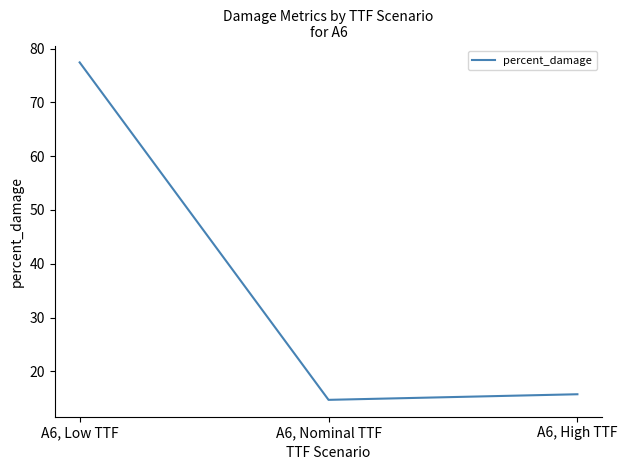

What is the ratio of the value at A6, Nominal TTF to the value at A6, High TTF?

0.9